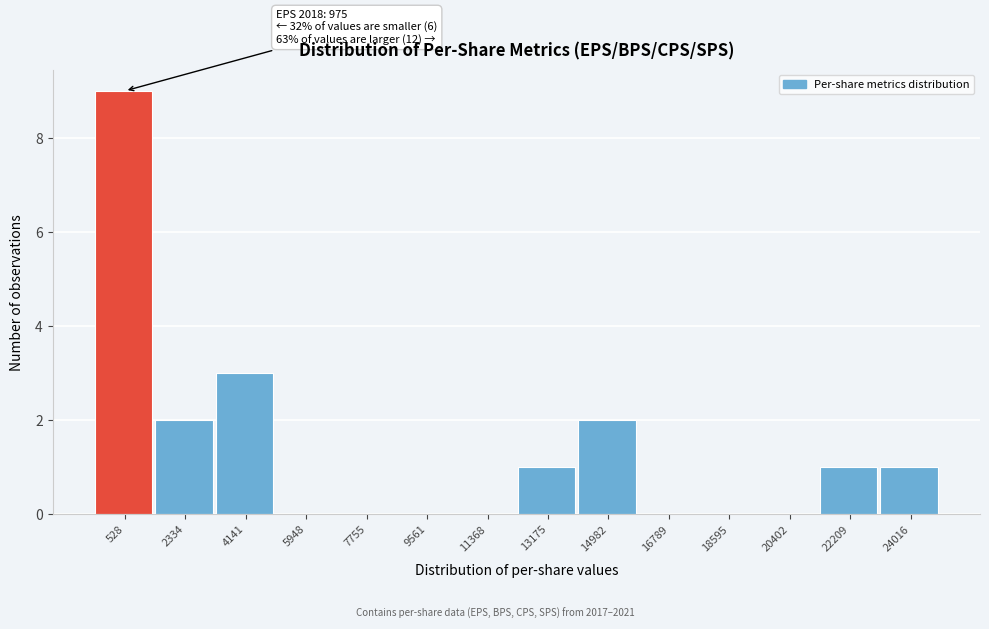

Reading left to right, transcribe all the data shown in this chart.

528=9	2334=2	4141=3	5948=0	7755=0	9561=0	11368=0	13175=1	14982=2	16789=0	18595=0	20402=0	22209=1	24016=1